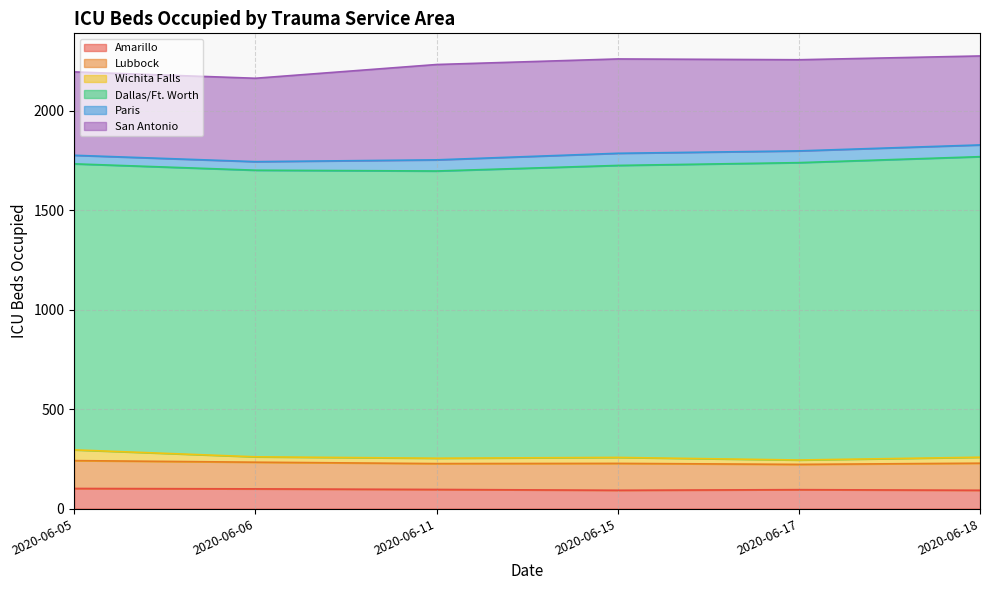

Which series has the largest total across all categories?

Dallas/Ft. Worth